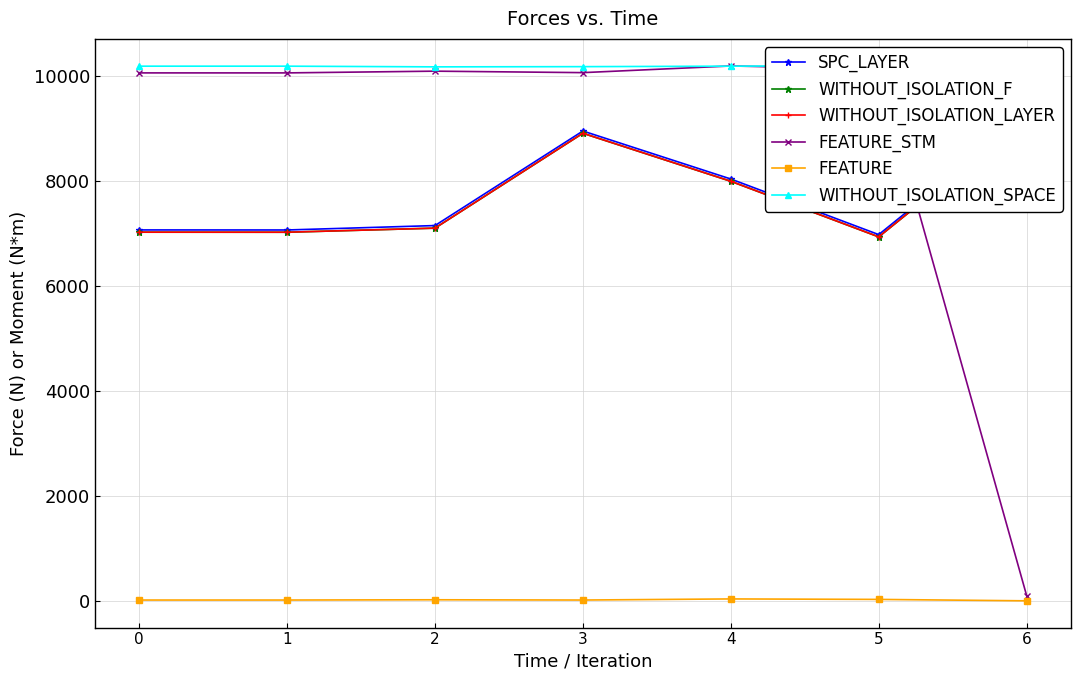

How many series are shown in this chart?

6